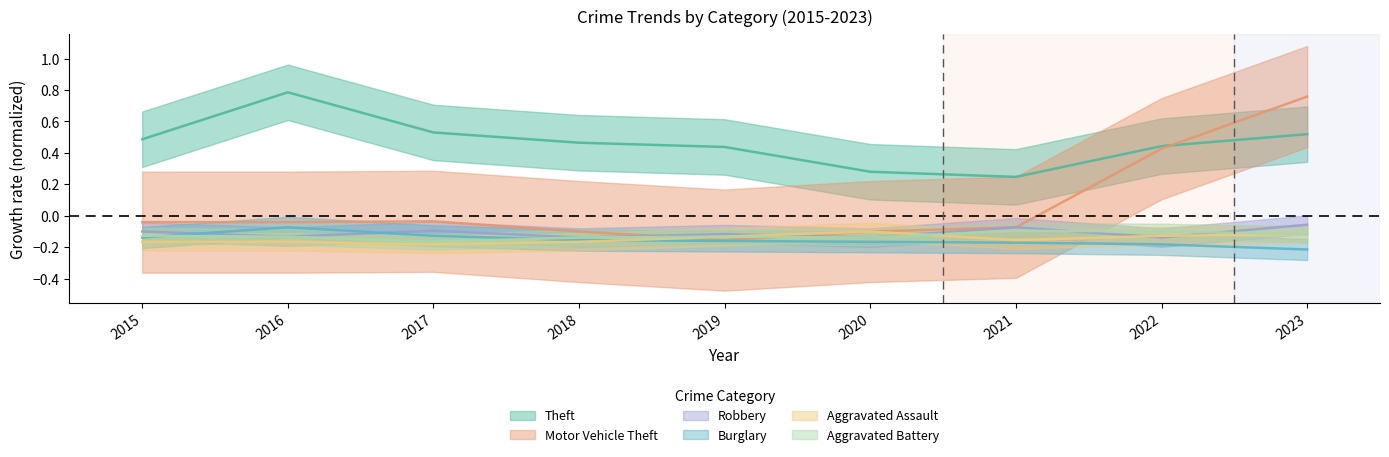

What is the total value across all series at 2018?

-0.2